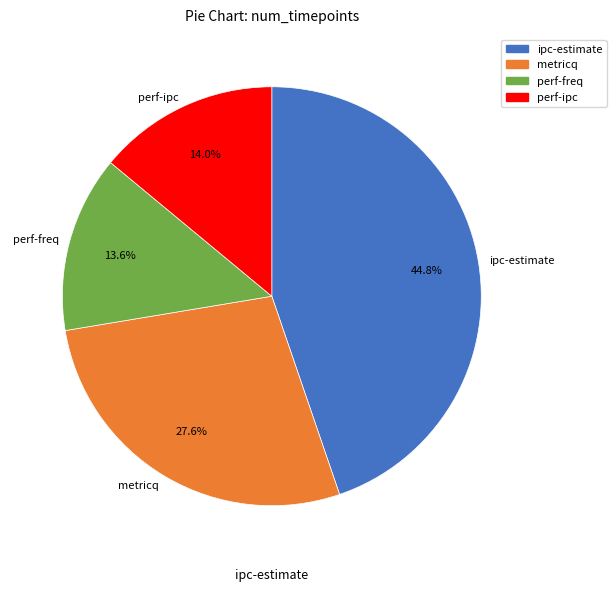

Is it true that ipc-estimate is 50% of the pie?

False